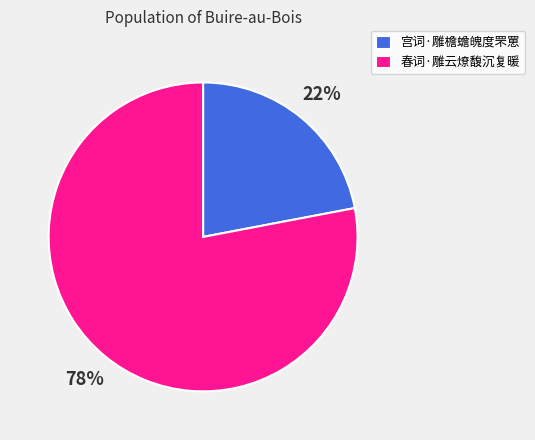

What percentage is the 宫词·雕檐蟾魄度罘罳 slice, to the nearest percent?

22%